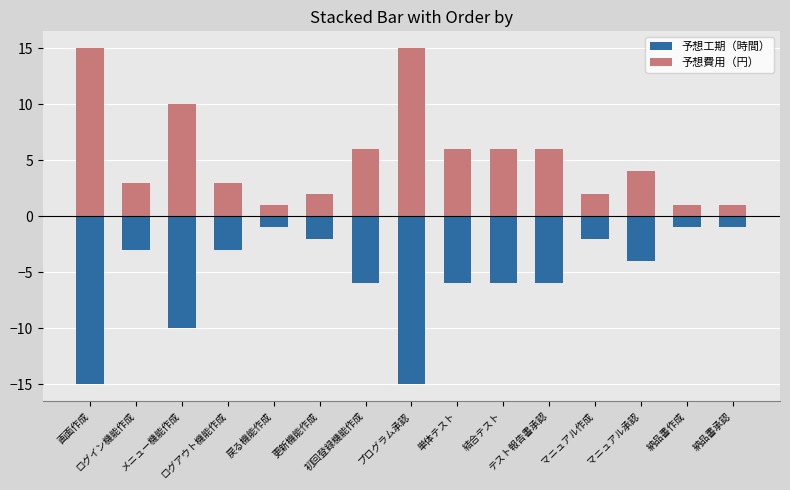

Which series has the largest total across all categories?

予想費用（円）